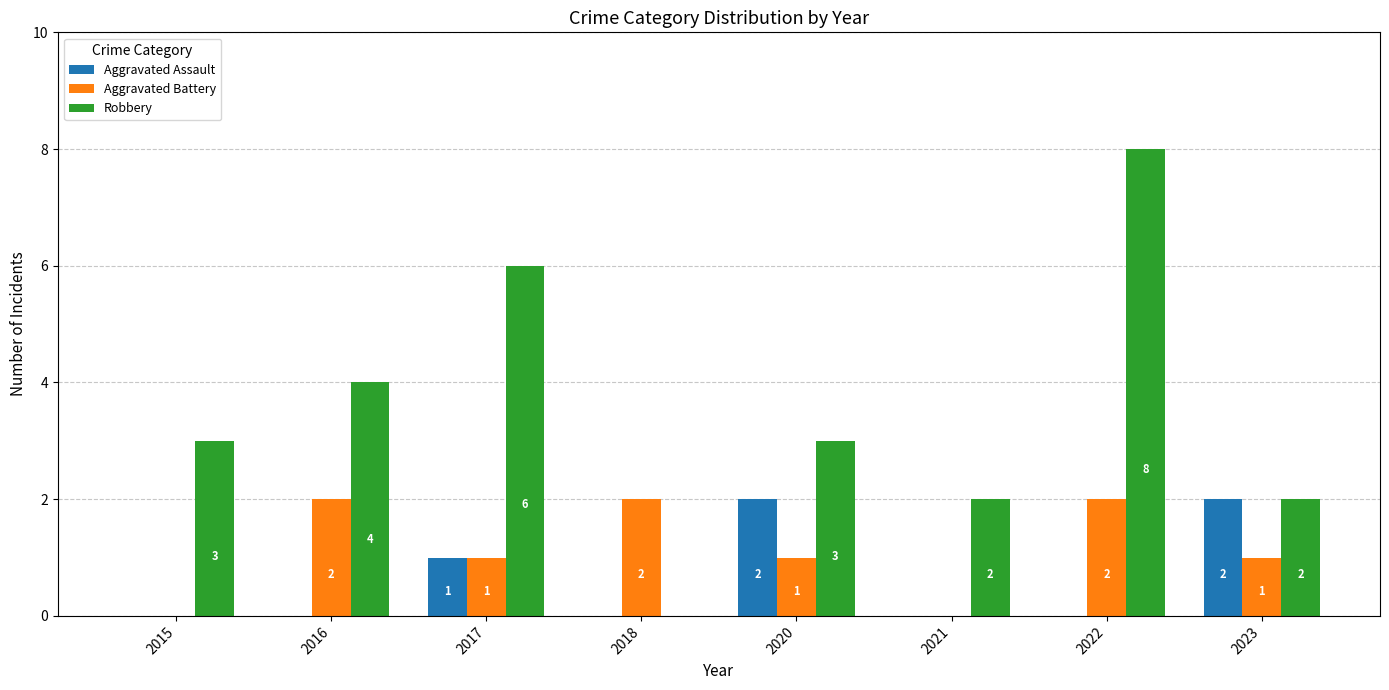

What is the maximum value shown in the chart?

8